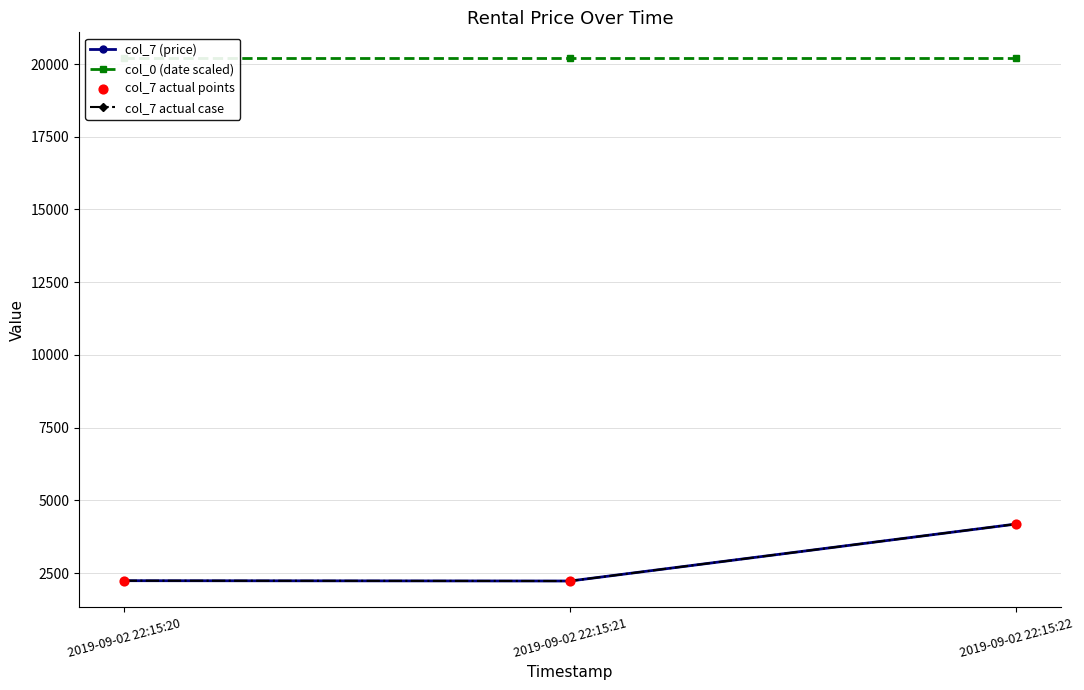

Is the value of col_0 (date scaled) at 2019-09-02 22:15:20 greater than the value of col_7 (price) at 2019-09-02 22:15:21?

Yes